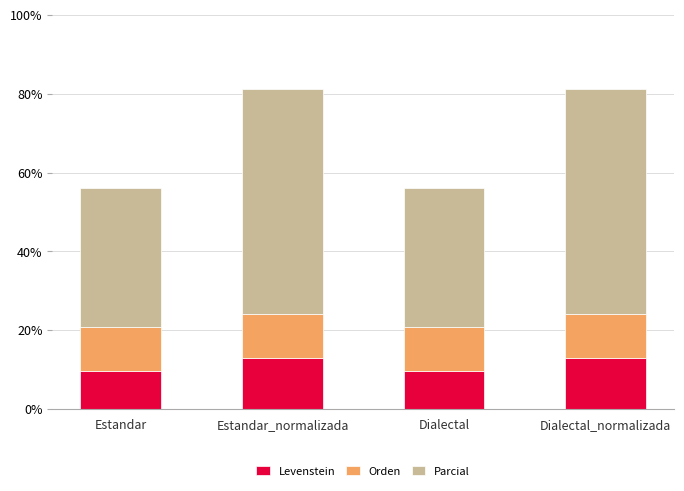

What is the average value of the Levenstein series?

11.3